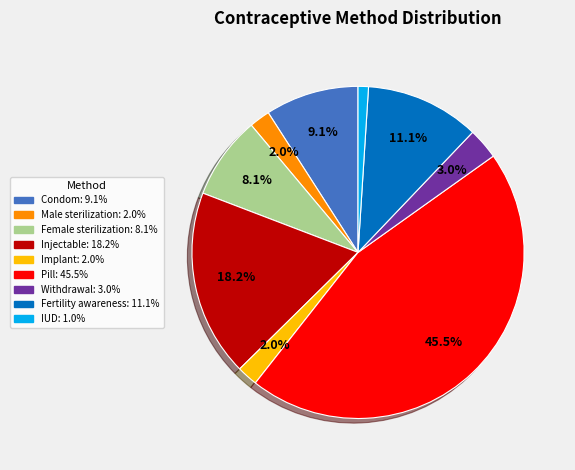

What percentage is the Female sterilization slice, to the nearest percent?

8%